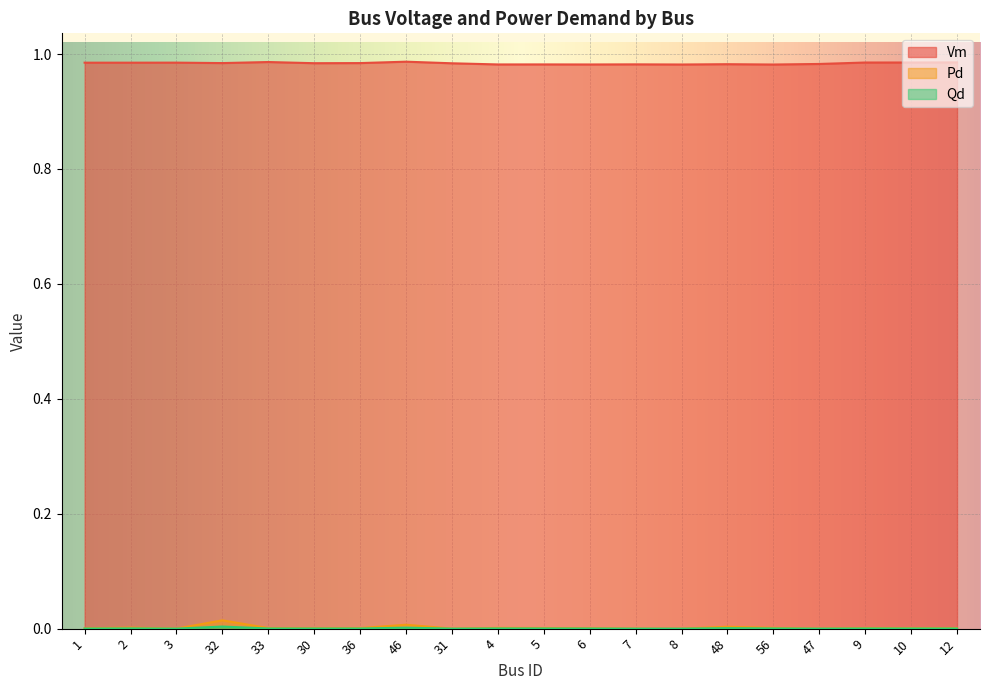

What is the label of the 16th point from the left?

56